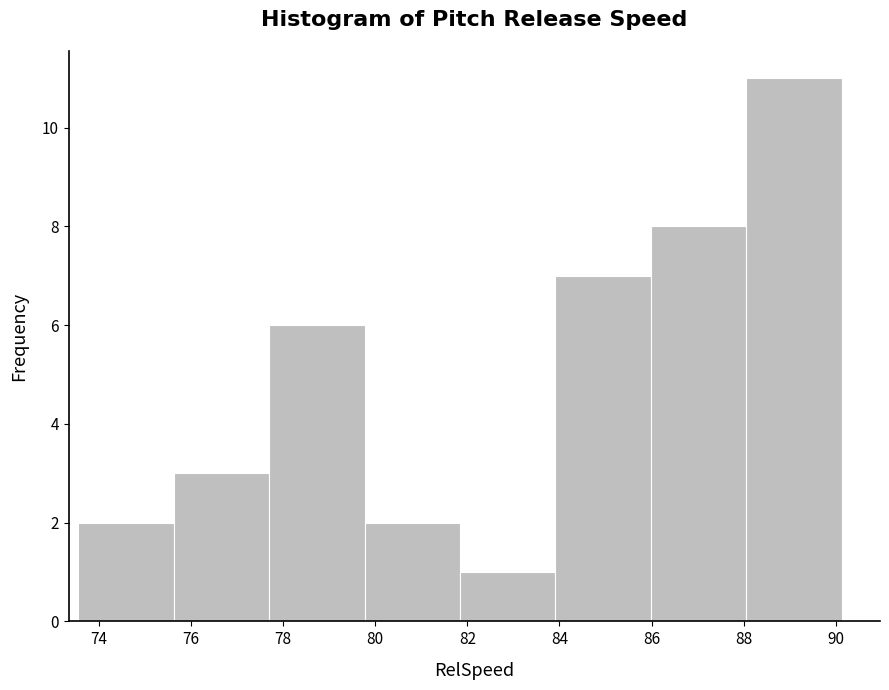

What is the height of the bar covering 84.0 to 86.0 on the x-axis? Neither the bar edges nor the heights are printed on the chart, so give them approximately, as read against the axes.

7